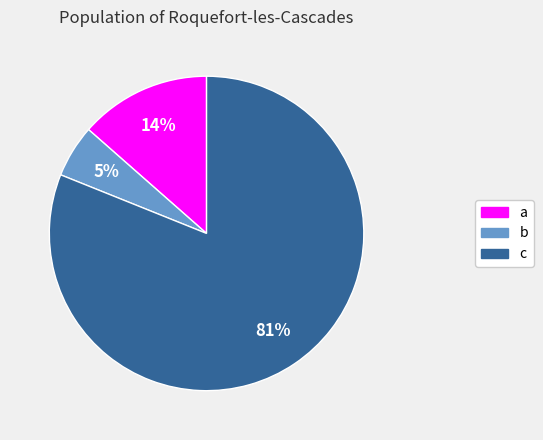

Rank the categories by value from lowest to highest.

b, a, c